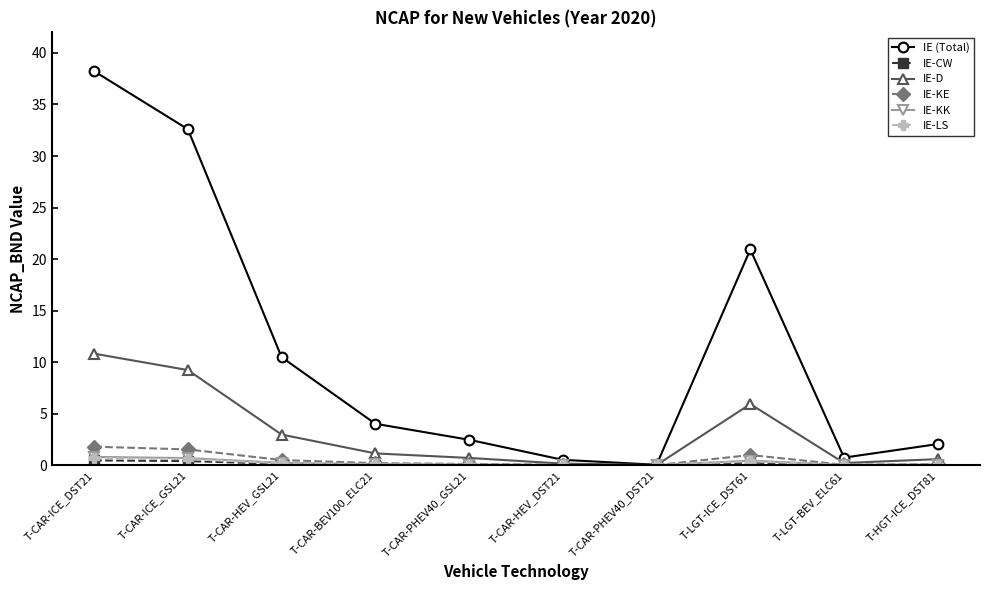

What is the difference between the maximum and minimum values in the IE-D series?

10.8